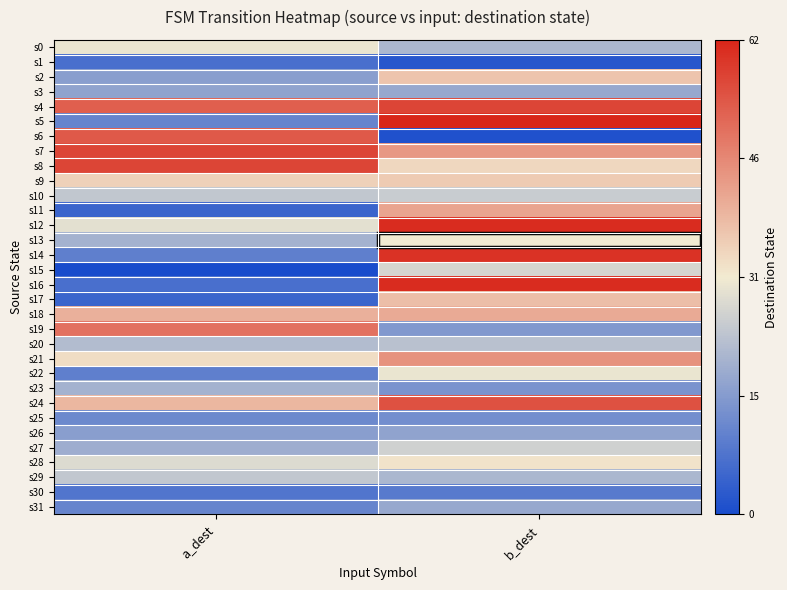

Which series has the largest range (max minus min)?

s16